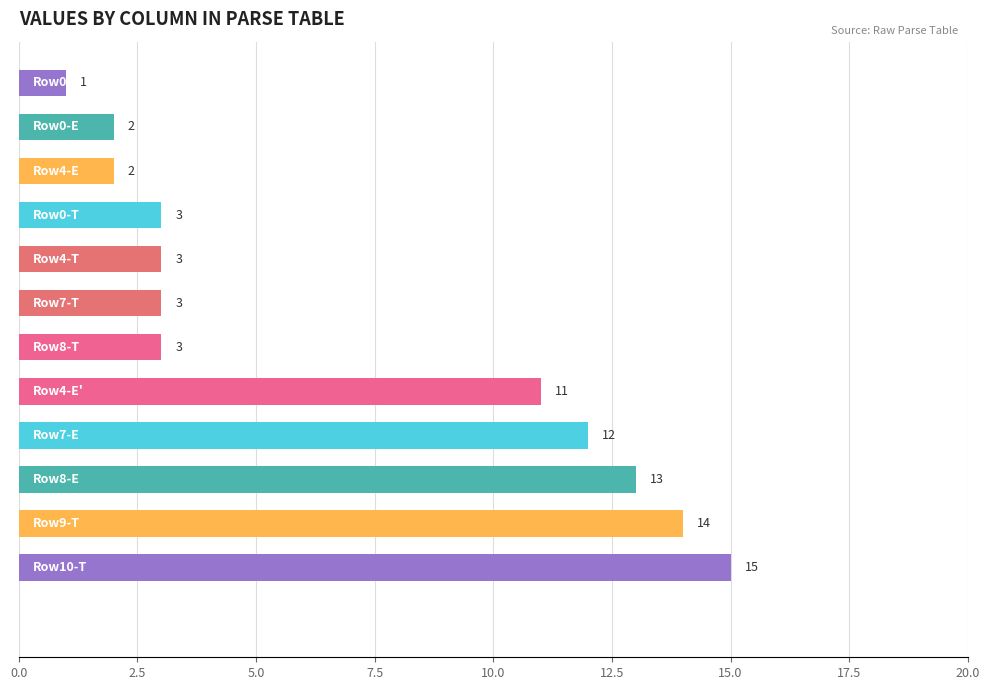

What is the difference between the second highest and minimum values?

13